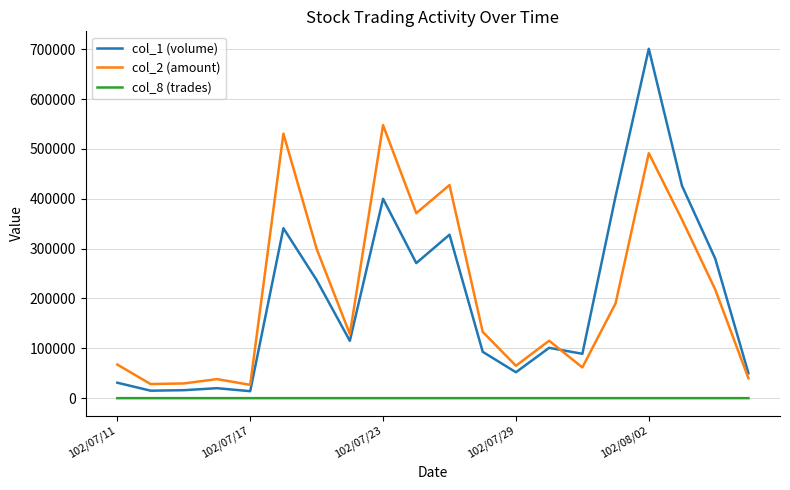

True or false: col_8 (trades) and col_1 (volume) intersect in this chart.

False